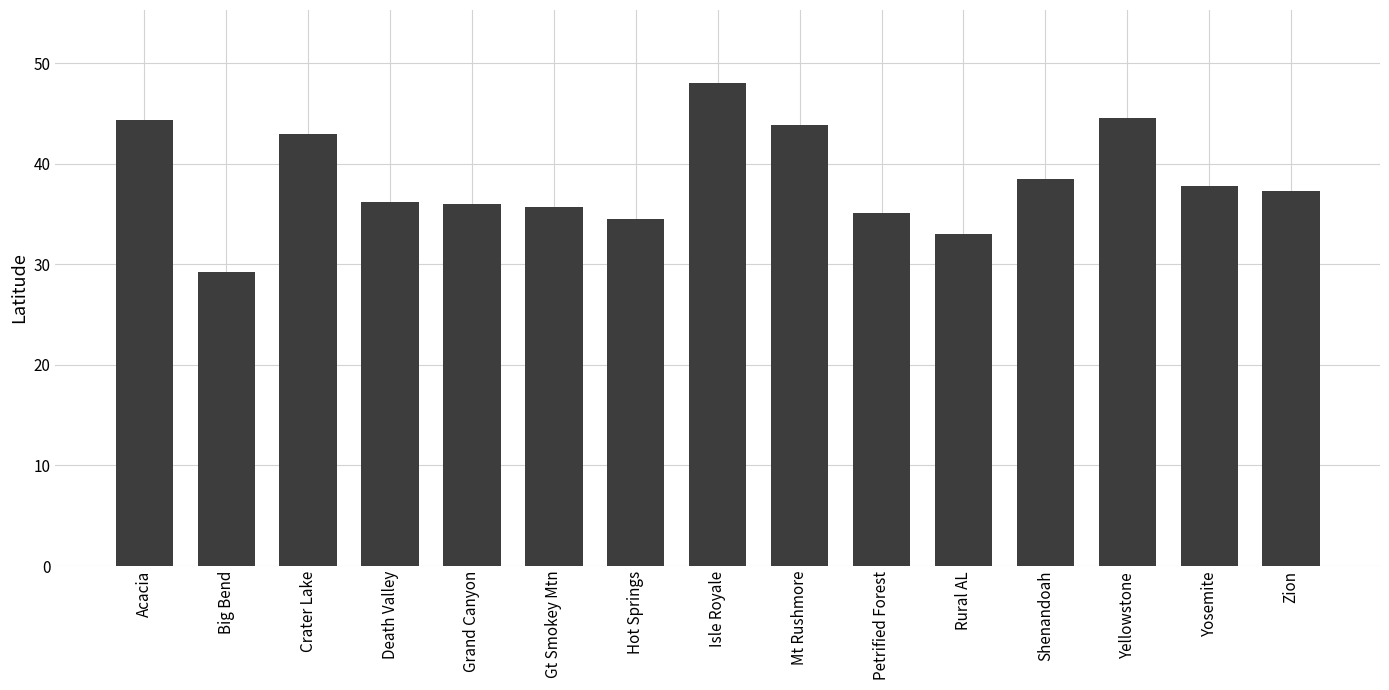

Between Acacia and Big Bend, which is larger?

Acacia